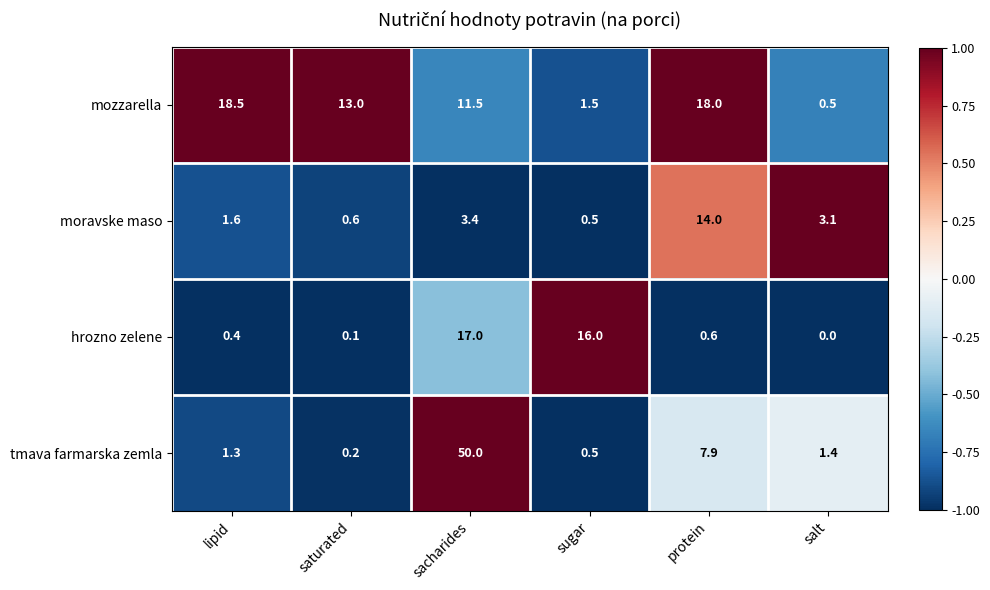

What is the spread (max minus min) of values at sacharides?

46.6